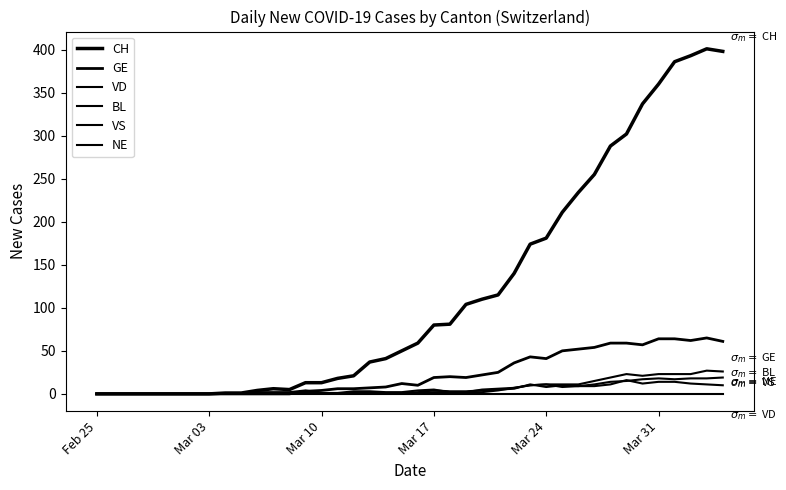

True or false: VD has more than 2 points higher than both neighbors.

False